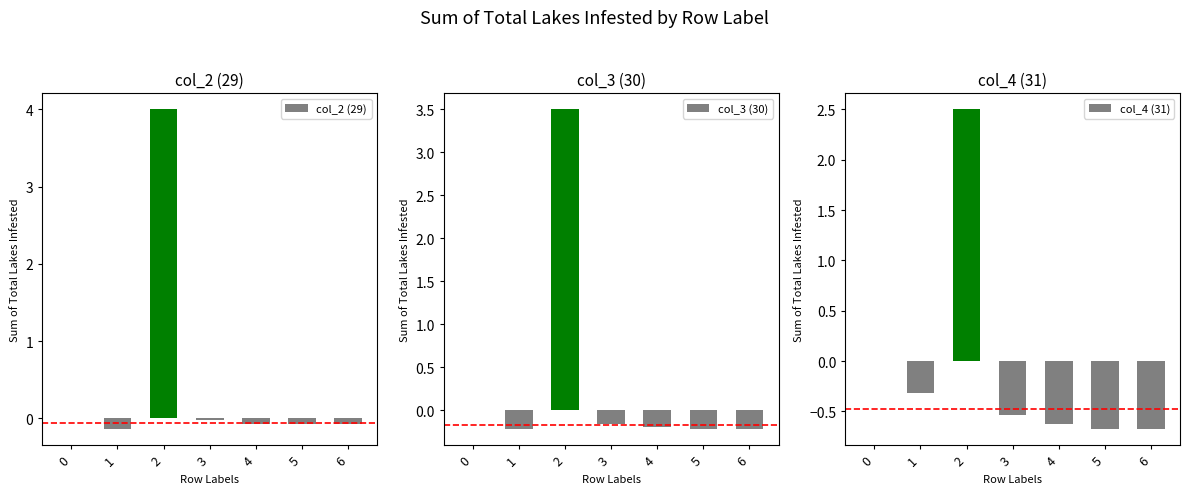

At how many categories does at least one series exceed 0?

1